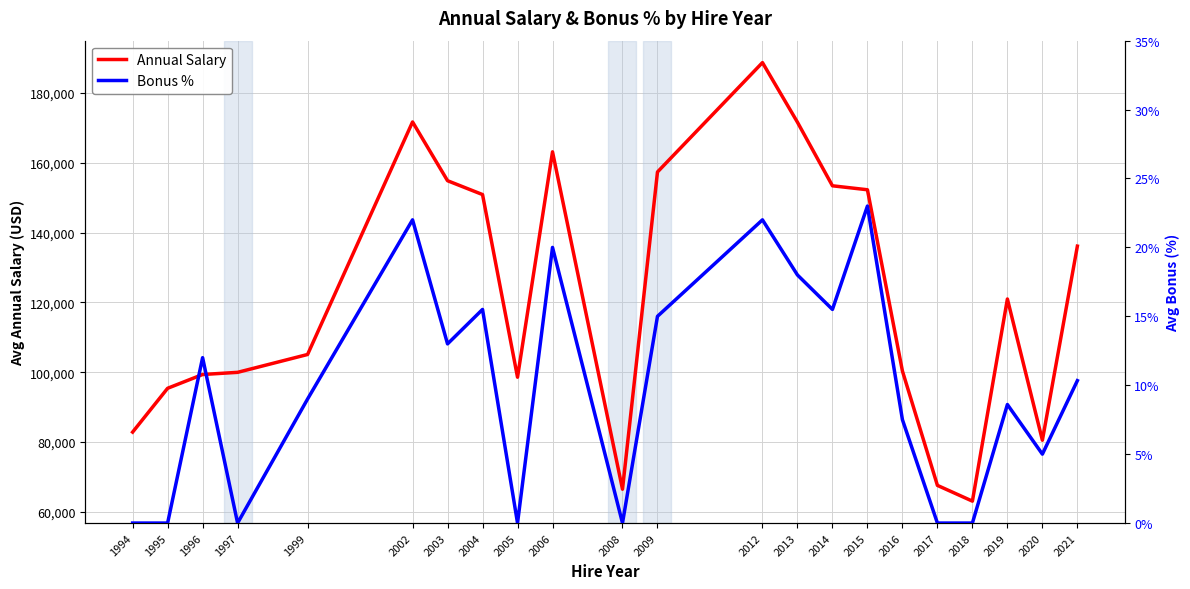

At which label does Bonus % reach its peak?

2015